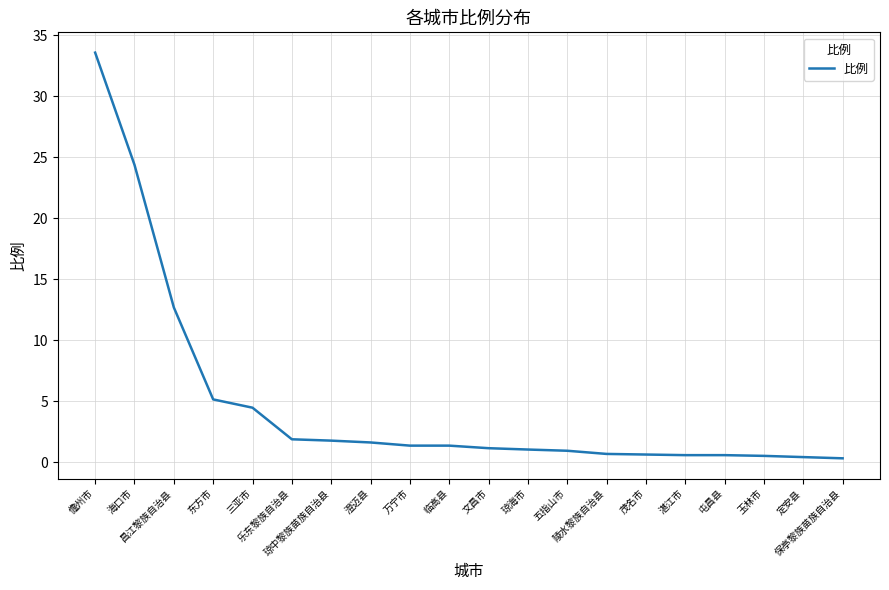

What is the maximum value shown in the chart?

33.6